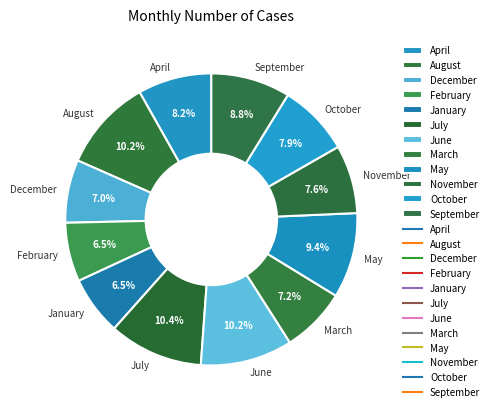

How many segments does this pie chart have?

12